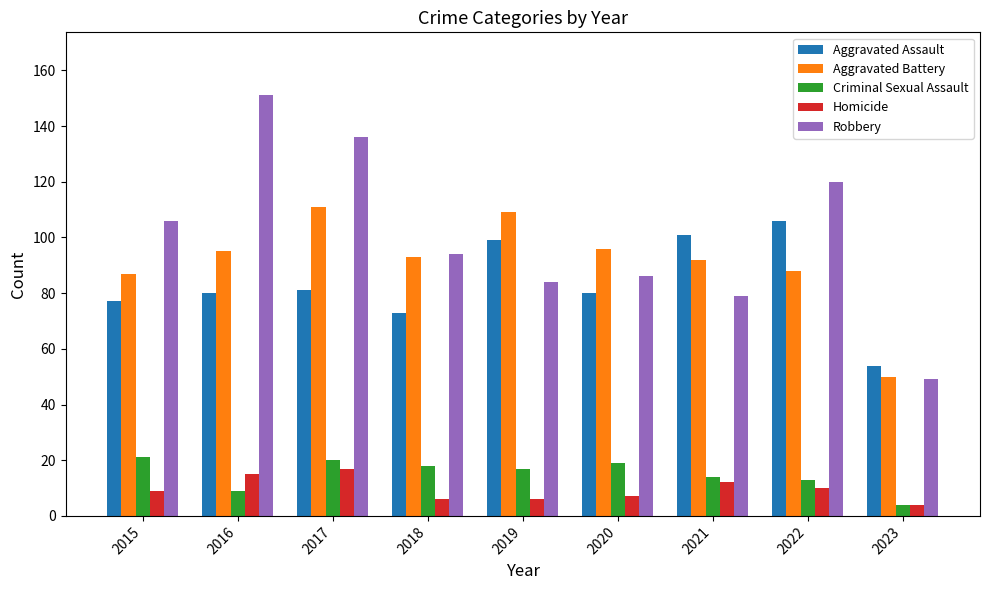

What is the value of the Aggravated Battery bar at the 5th from the left?

109